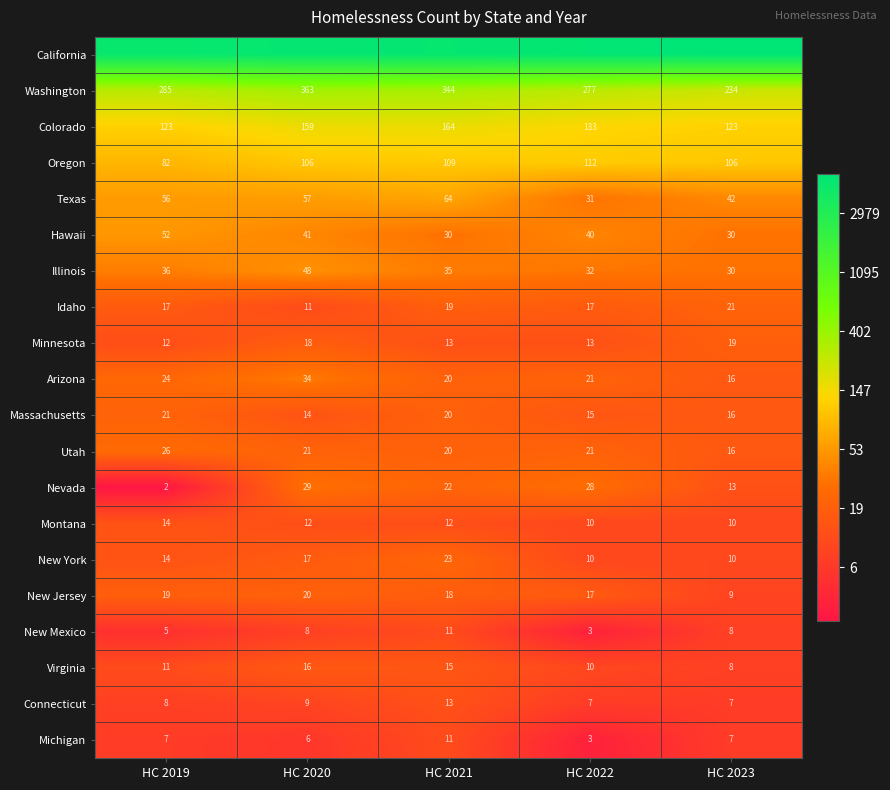

Is the value of Massachusetts at HC 2023 greater than the value of Hawaii at HC 2021?

No